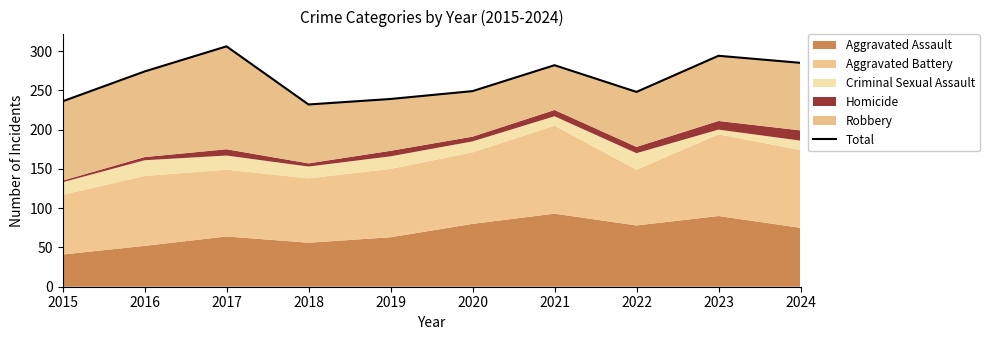

Is it true that the value at 2020 is 375?

False